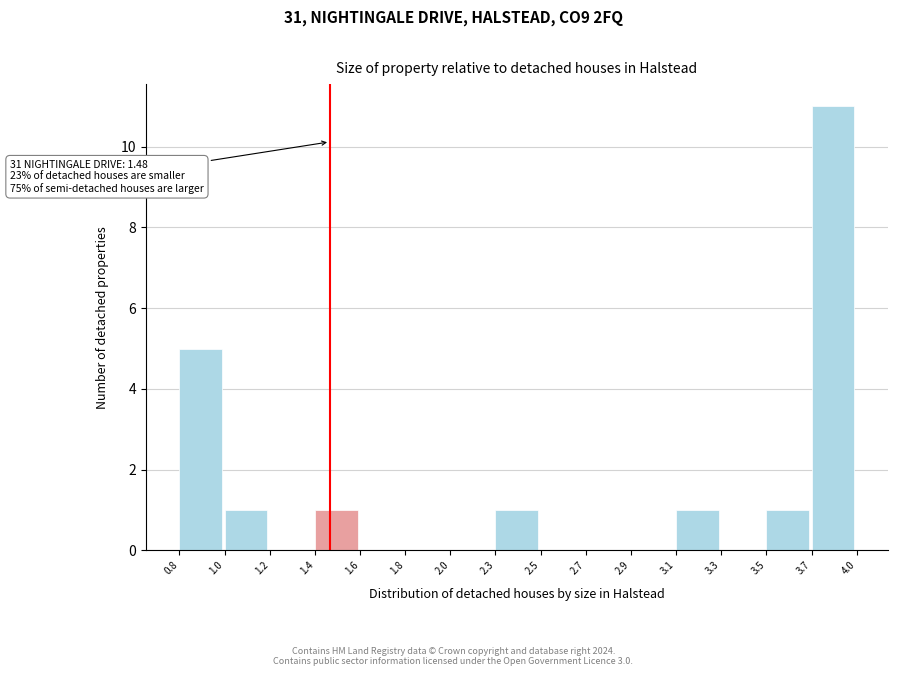

Reading right to left, list all the values displayed in this chart.

3.7=11	3.5=1	3.3=0	3.1=1	2.9=0	2.7=0	2.5=0	2.3=1	2.0=0	1.8=0	1.6=0	1.4=1	1.2=0	1.0=1	0.8=5